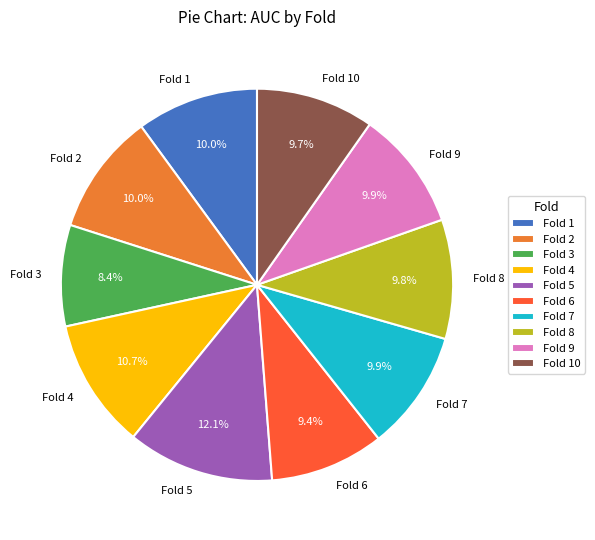

Is there a majority slice in this chart?

No